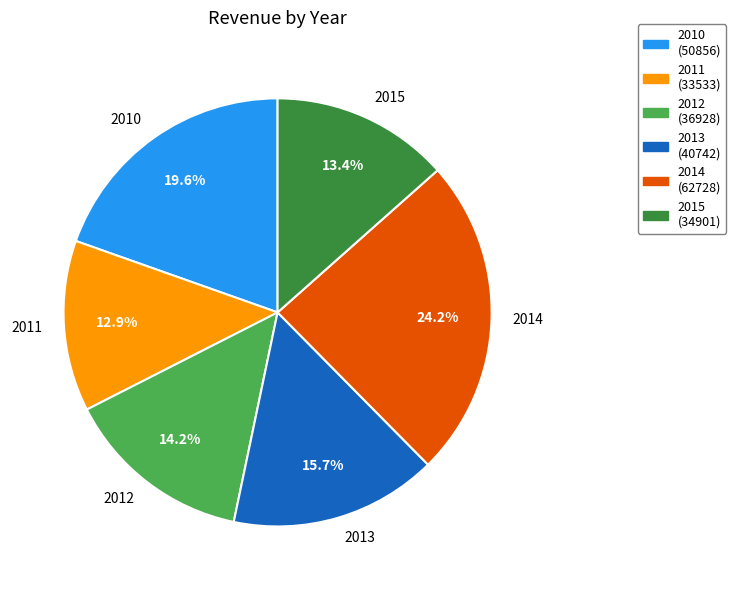

How many segments does this pie chart have?

6